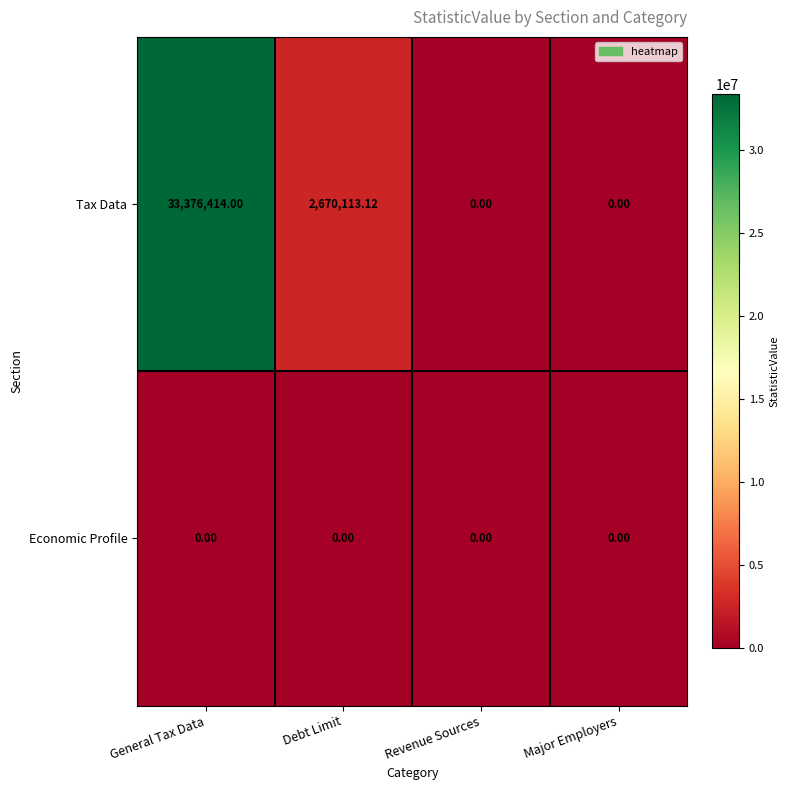

What is the difference between the highest and lowest values at Debt Limit?

2670113.1